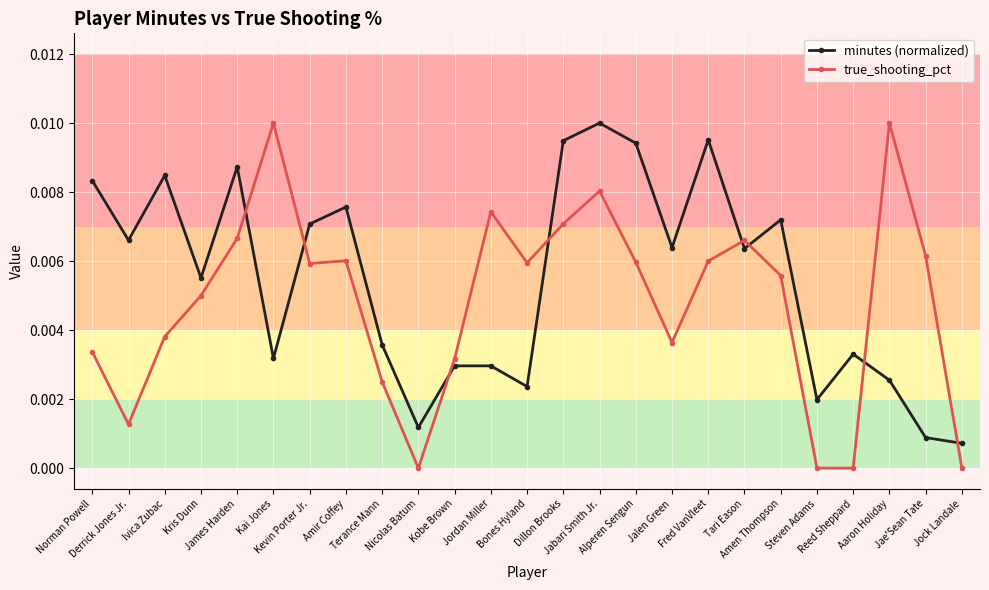

At Kevin Porter Jr., list the series in order from smallest to largest.

true_shooting_pct, minutes (normalized)